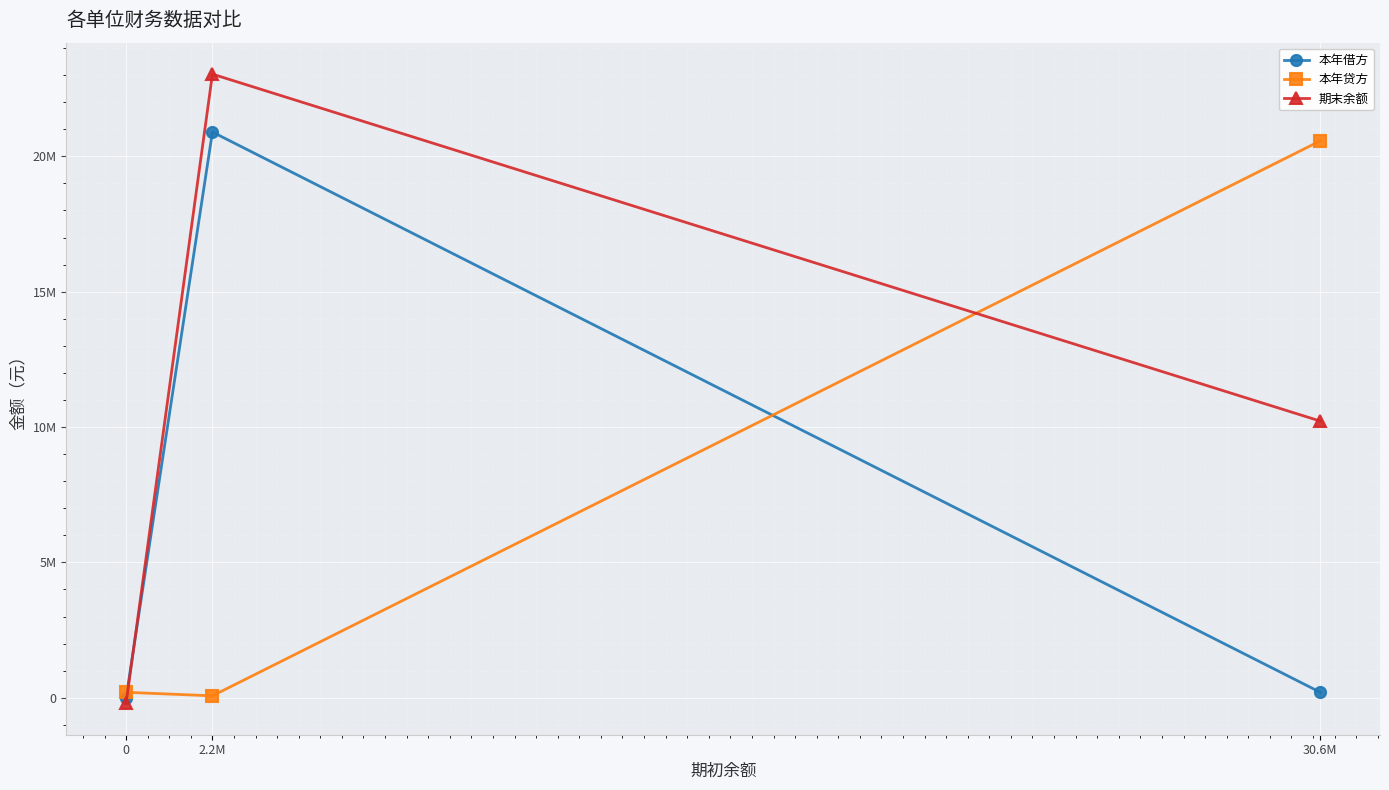

Does the chart have visible grid lines?

Yes